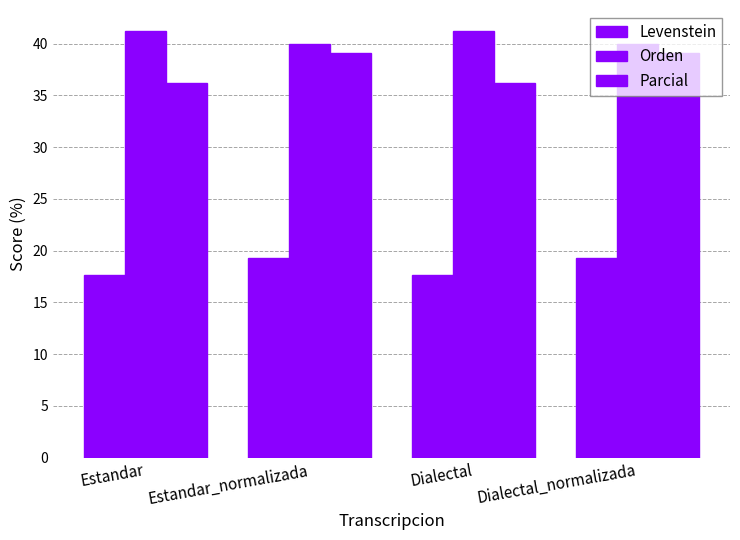

List the series in order of their peak value, highest first.

Orden, Parcial, Levenstein